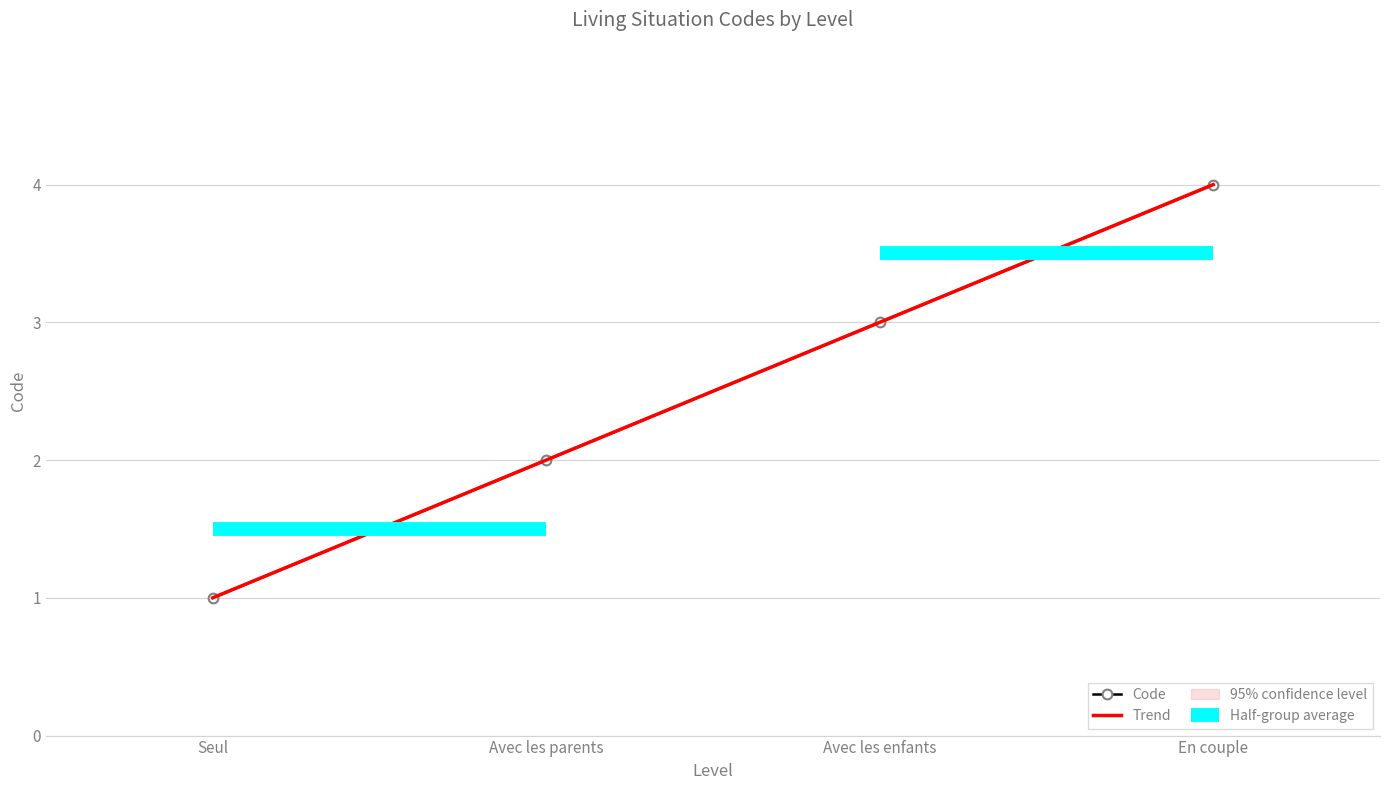

At which label does the data first exceed 3?

En couple